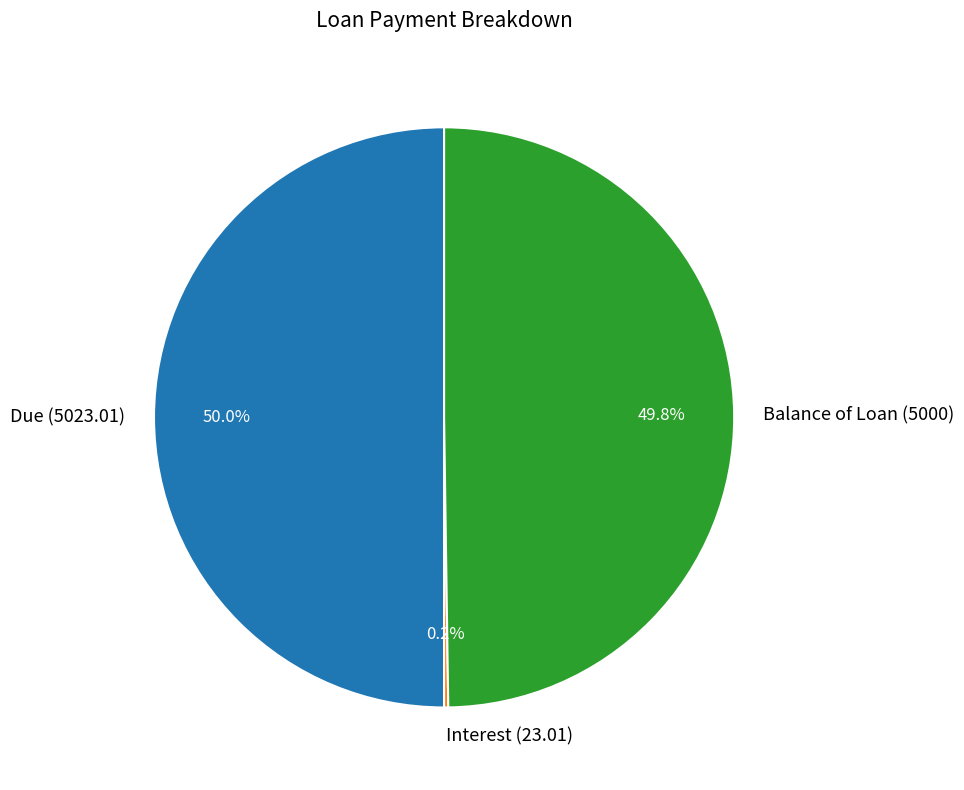

How much of the chart is everything except Balance of Loan (5000)?

50.2%